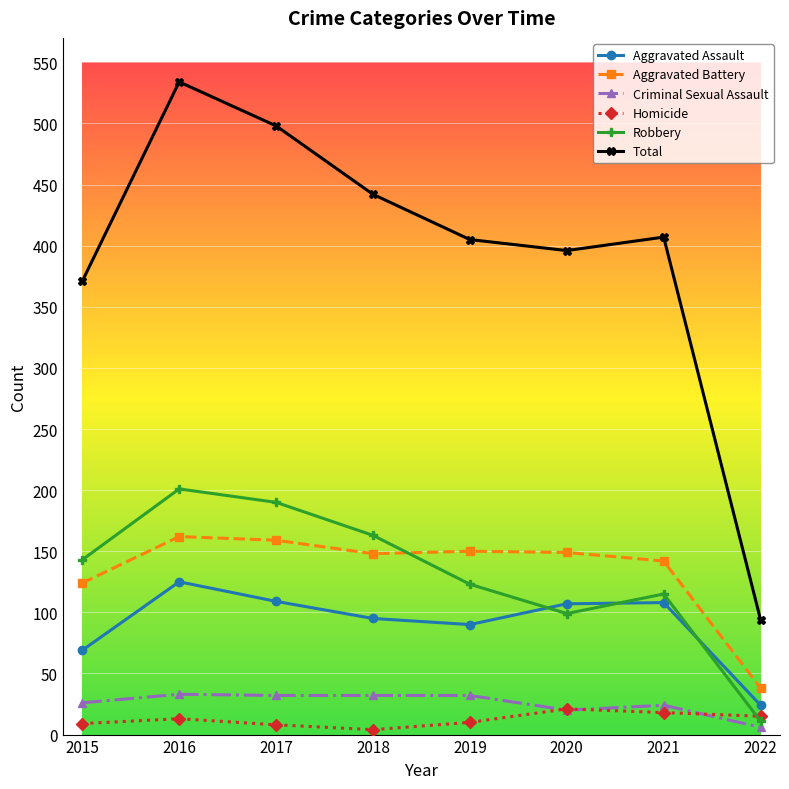

True or false: Aggravated Assault has more than 1 interior local peaks.

True